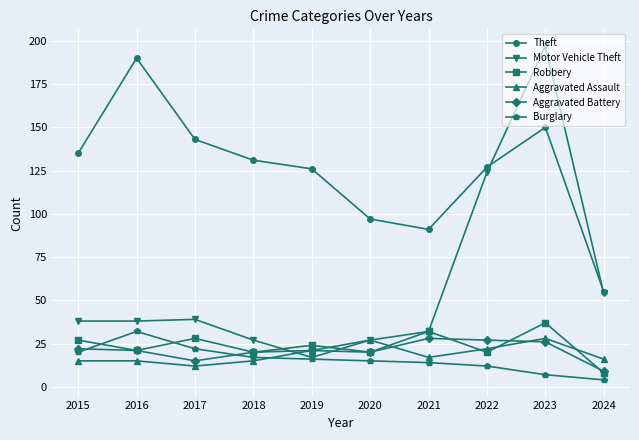

In Burglary, how many points are higher than both neighbors (excluding endpoints)?

1